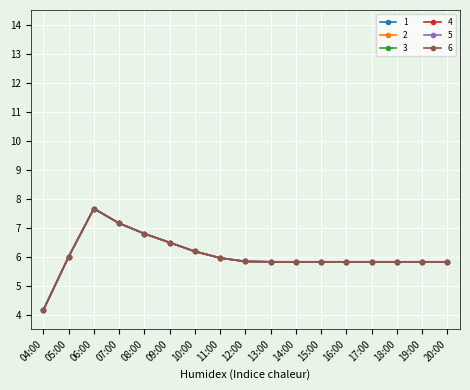

What is the sum of all 2 values?

102.8